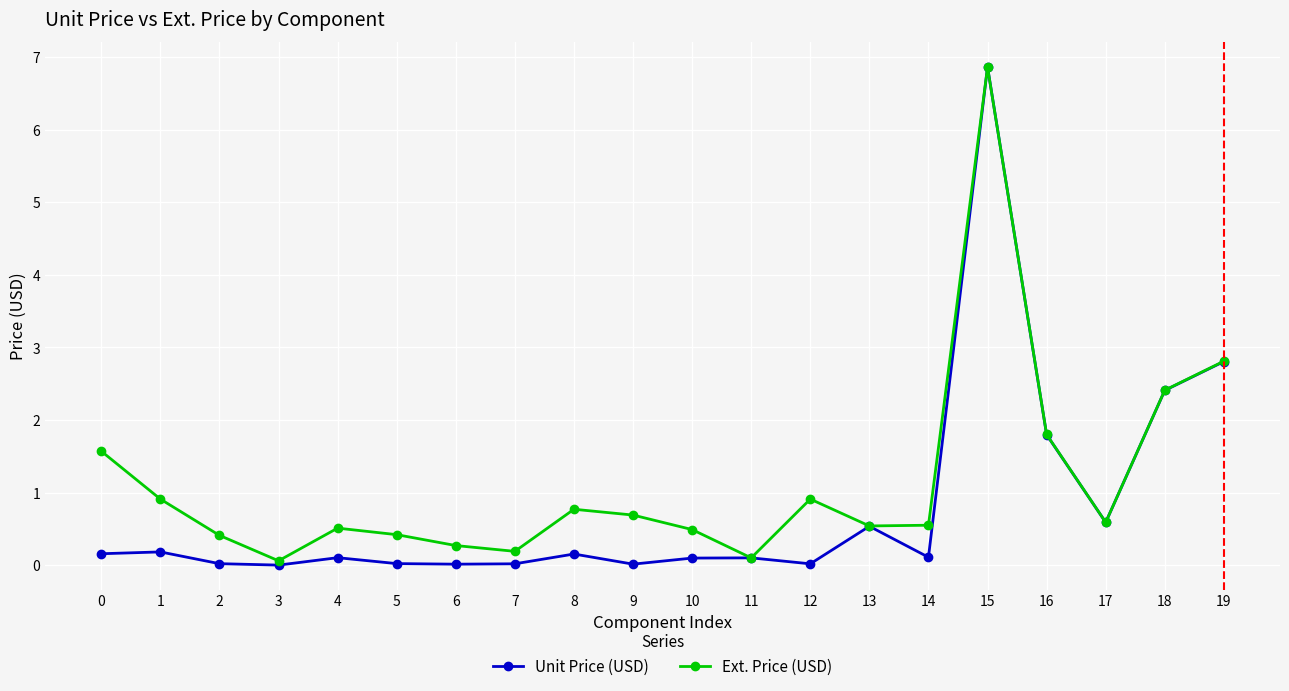

What is the spread (max minus min) of values at 1?

0.7